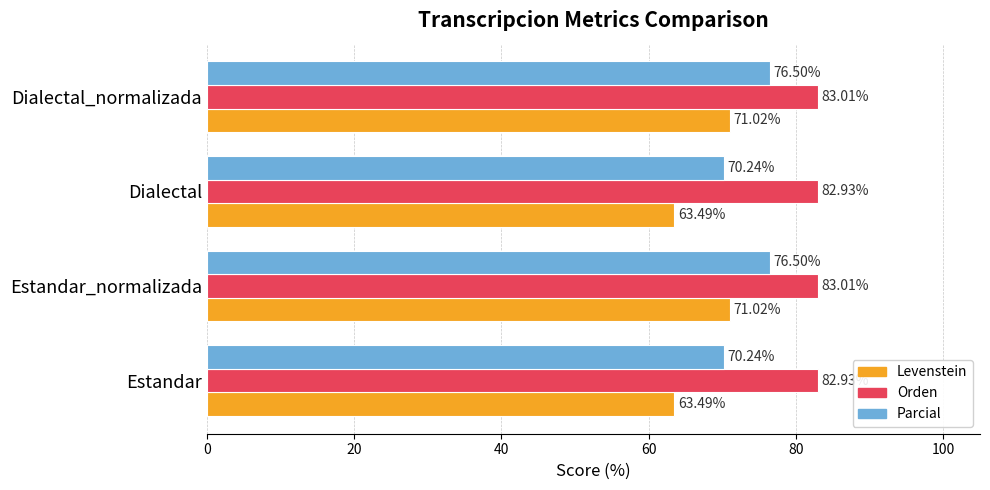

What is the sum of all Parcial values?

293.5